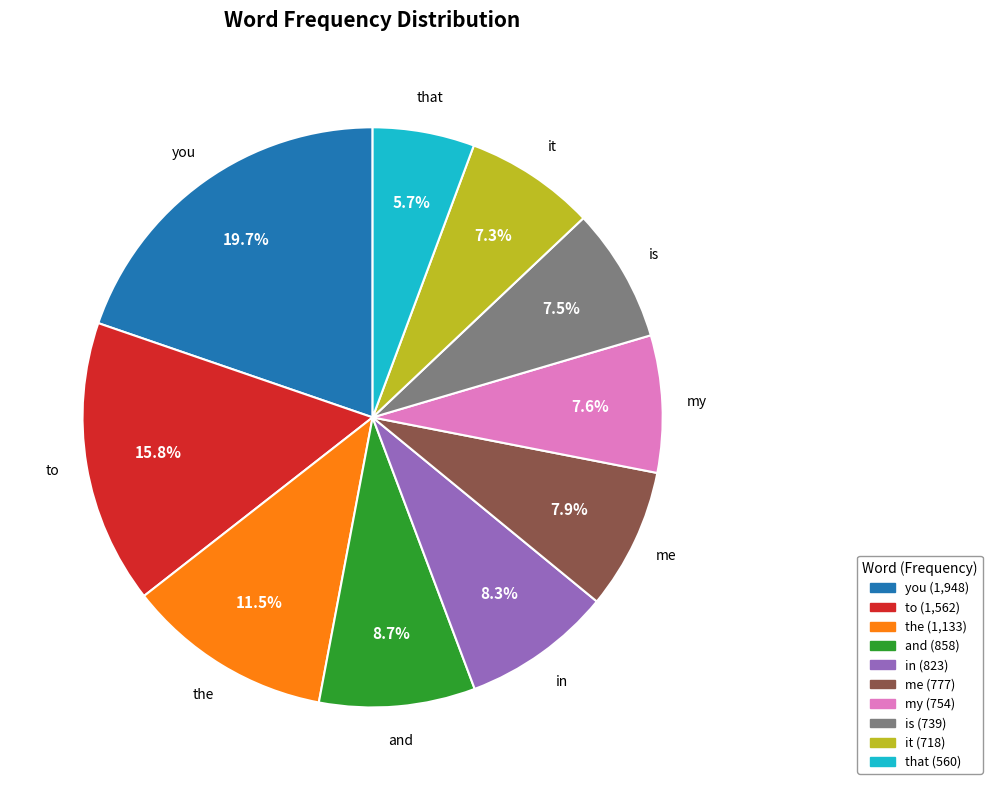

How many segments does this pie chart have?

10